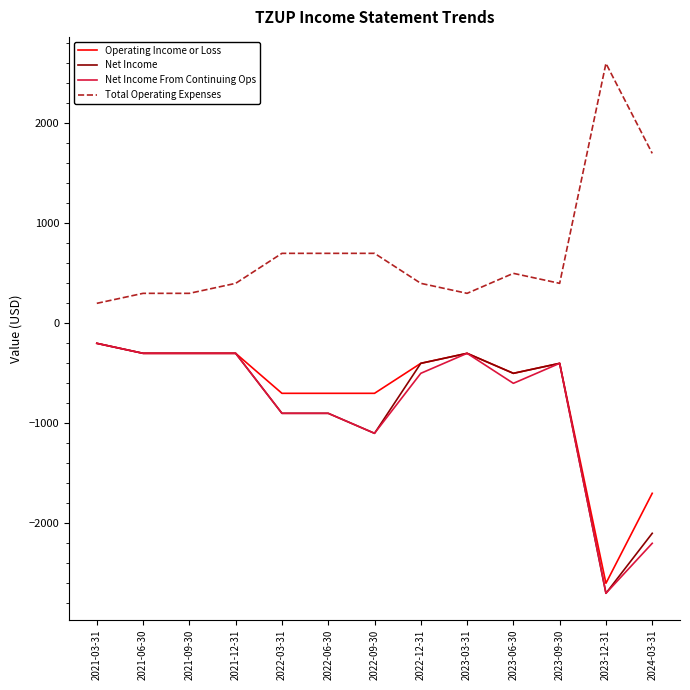

At which label does Total Operating Expenses reach its peak?

2023-12-31